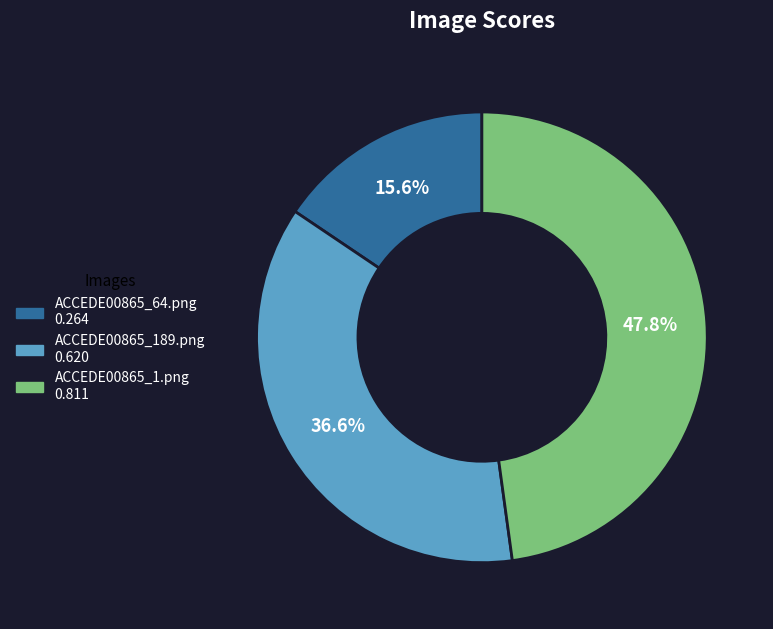

What percentage is NOT represented by ACCEDE00865_64.png?

84.4%